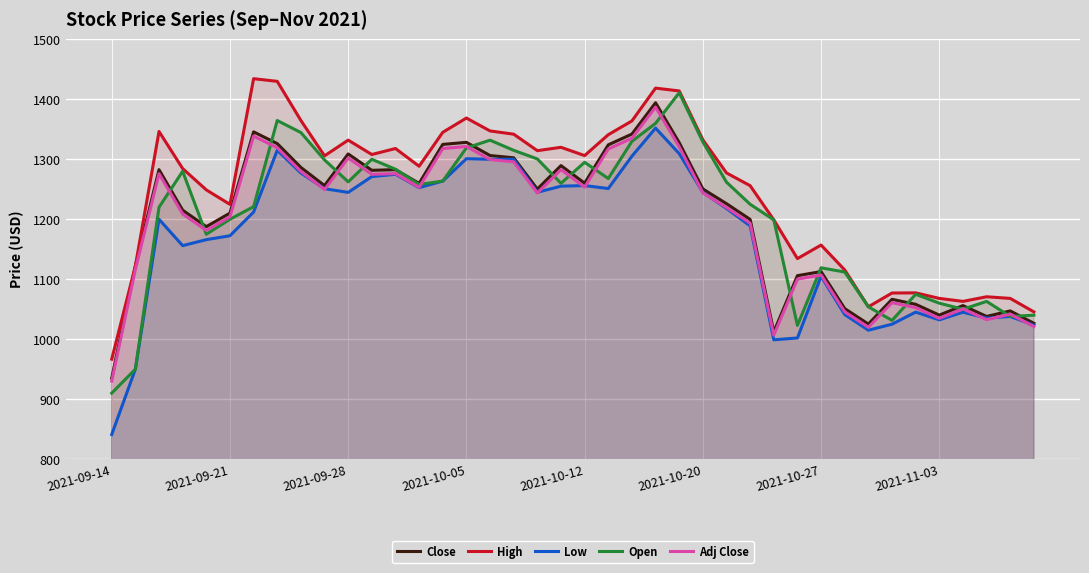

Reading left to right, what are all the values shown in this chart?

Close: 935.0	1122.0	1282.7	1215.2	1187.7	1210.3	1345.8	1326.2	1286.4	1256.2	1308.9	1281.7	1282.8	1259.8	1324.8	1328.3	1306.3	1302.6	1250.3	1289.5	1260.2	1324.1	1342.1	1394.3	1327.8	1250.6	1226.0	1199.8	1012.0	1105.9	1112.8	1051.1	1025.2	1066.5	1058.2	1040.2	1056.1	1037.9	1047.2	1026.4
High: 966.7	1122.0	1346.4	1284.6	1249.0	1224.8	1434.4	1430.0	1364.8	1305.8	1332.0	1308.0	1318.0	1288.4	1345.0	1368.8	1347.3	1341.9	1314.4	1320.0	1306.2	1341.0	1364.0	1418.7	1414.0	1332.4	1277.2	1256.0	1199.0	1134.4	1157.0	1115.4	1054.0	1077.0	1077.2	1068.0	1063.1	1070.8	1068.0	1045.5
Low: 841.0	950.0	1200.0	1156.0	1166.0	1172.5	1212.0	1315.1	1277.2	1251.0	1244.8	1271.2	1275.0	1252.8	1263.7	1301.0	1300.0	1300.0	1245.0	1255.2	1256.2	1251.2	1305.2	1352.0	1309.5	1245.0	1218.0	1189.0	999.0	1002.0	1105.0	1041.1	1015.0	1025.0	1045.2	1032.2	1045.0	1035.1	1037.9	1023.4
Open: 910.0	950.0	1220.0	1280.0	1175.0	1200.0	1221.0	1364.7	1344.6	1299.0	1262.4	1300.0	1283.4	1258.0	1263.7	1319.0	1331.9	1314.9	1300.6	1260.0	1295.0	1267.9	1330.0	1360.0	1411.0	1329.0	1261.8	1225.0	1199.0	1023.0	1119.0	1112.0	1054.0	1031.3	1074.8	1060.0	1050.0	1063.0	1037.9	1040.0
Adj Close: 930.1	1116.1	1276.0	1208.8	1181.5	1204.0	1338.7	1319.3	1279.7	1249.6	1302.1	1275.0	1276.1	1253.3	1317.9	1321.4	1299.5	1295.8	1243.8	1282.8	1253.6	1317.2	1335.1	1387.0	1320.9	1244.0	1219.6	1193.5	1006.7	1100.2	1106.9	1045.6	1019.9	1060.9	1052.6	1034.7	1050.5	1032.5	1041.7	1021.1